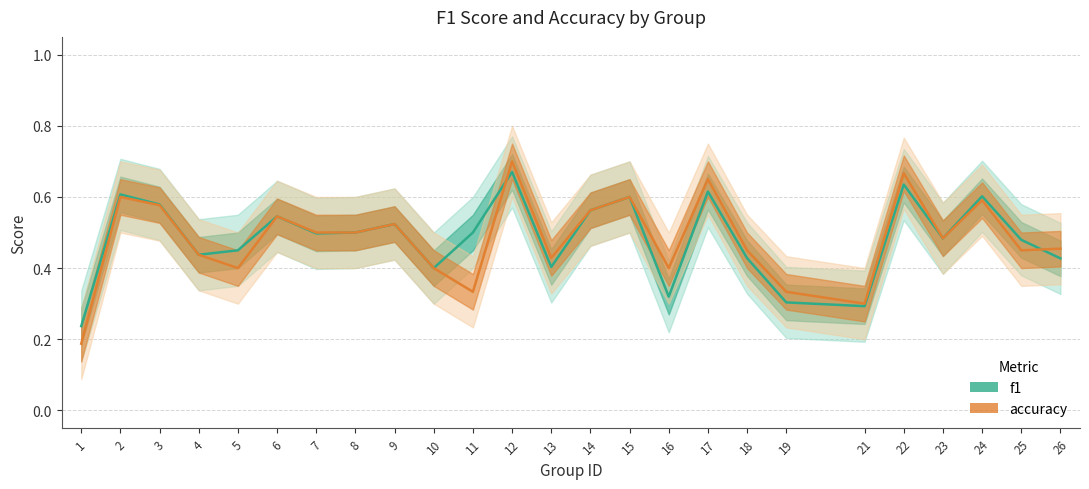

Reading left to right, transcribe all the data shown in this chart.

f1: 1=0.2	2=0.6	3=0.6	4=0.4	5=0.5	6=0.5	7=0.5	8=0.5	9=0.5	10=0.4	11=0.5	12=0.7	13=0.4	14=0.6	15=0.6	16=0.3	17=0.6	18=0.4	19=0.3	21=0.3	22=0.6	23=0.5	24=0.6	25=0.5	26=0.4
accuracy: 1=0.2	2=0.6	3=0.6	4=0.4	5=0.4	6=0.5	7=0.5	8=0.5	9=0.5	10=0.4	11=0.3	12=0.7	13=0.4	14=0.6	15=0.6	16=0.4	17=0.7	18=0.5	19=0.3	21=0.3	22=0.7	23=0.5	24=0.6	25=0.5	26=0.5